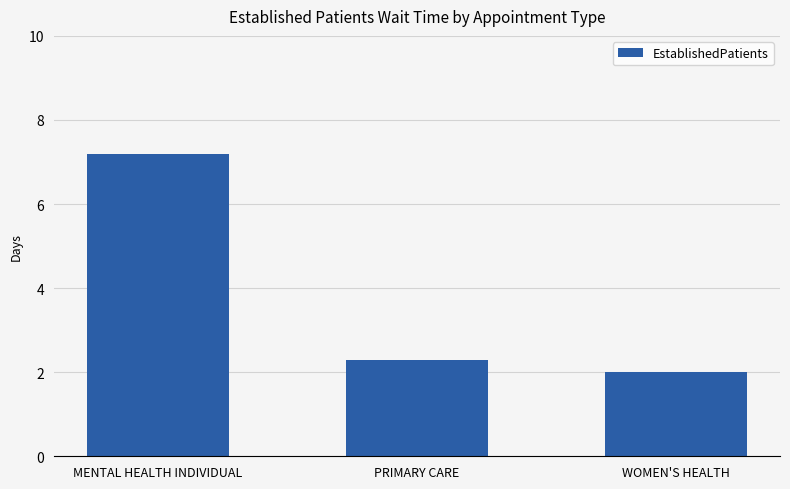

How many categories are shown in the chart?

3